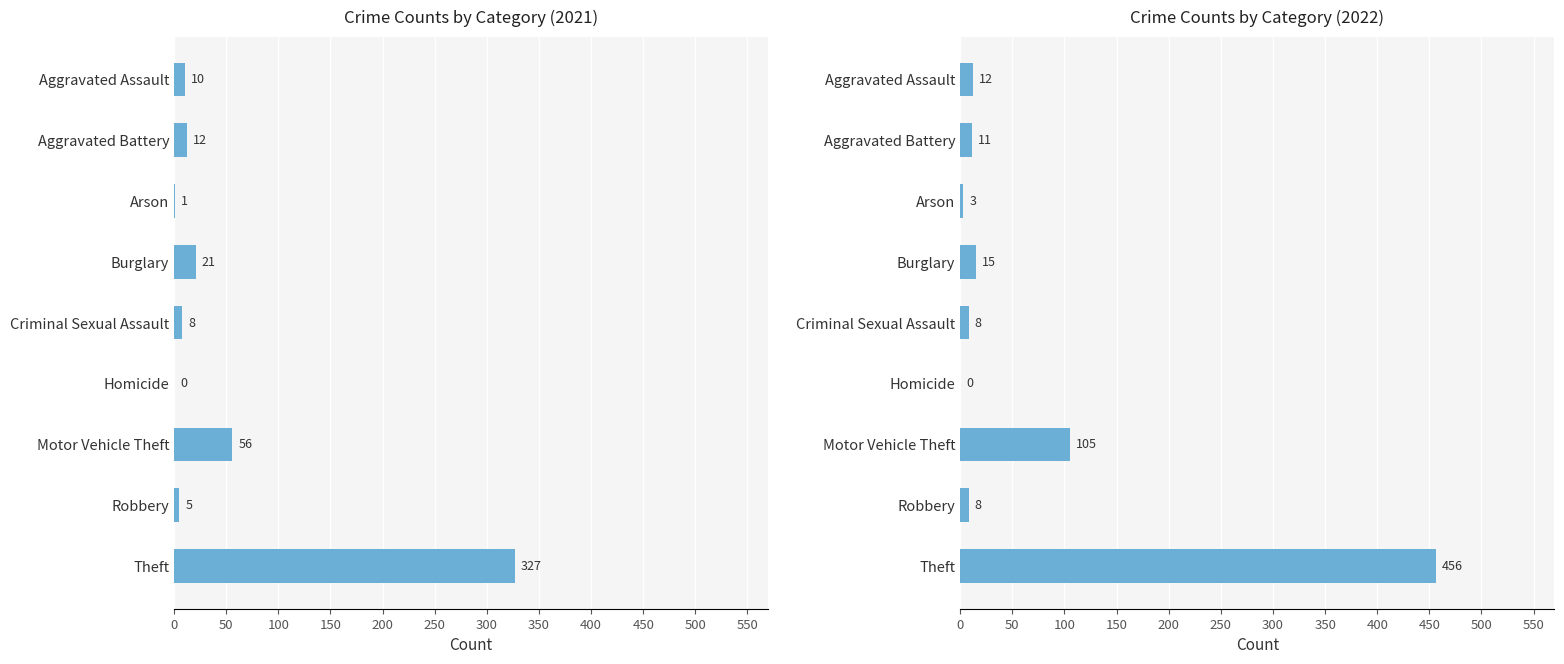

At which category does the chart reach its minimum across all series?

Homicide